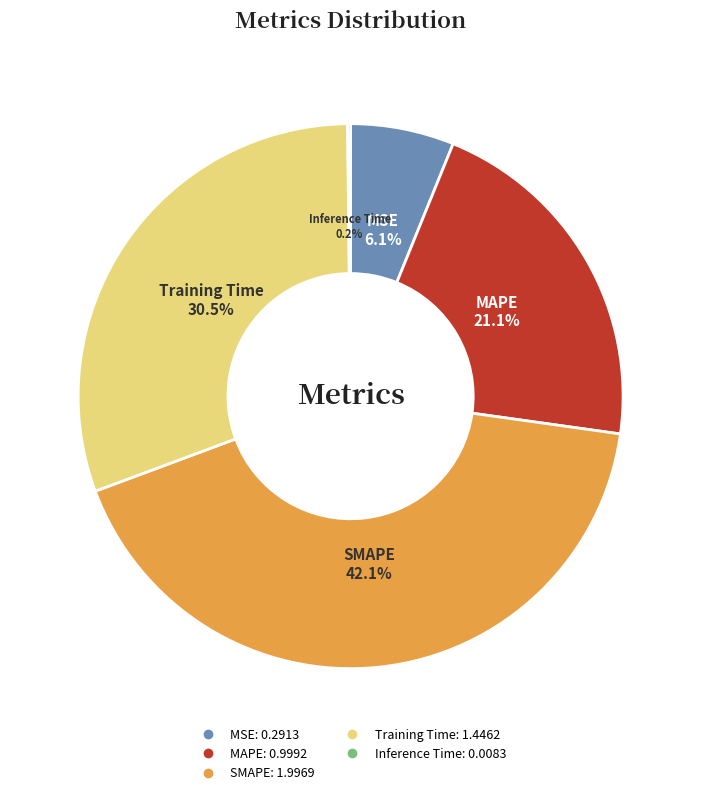

Between Training Time and MSE, which is larger?

Training Time